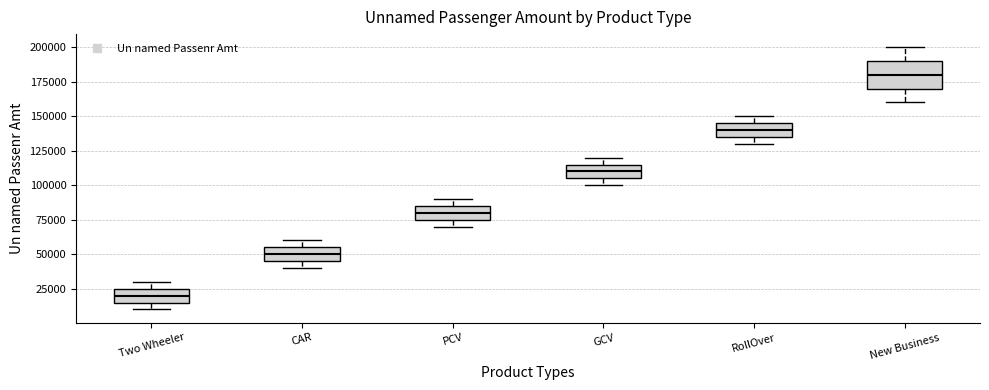

Reading left to right, transcribe this box plot: for each box, give where its median line is, the range the box spans, and where its two whiskers end, as read against the y-axis. The values are not printed on the chart, so give them approximately, as read against the axis.

Two Wheeler: median 20000, box 15000 to 25000, whiskers 10000 to 30000
CAR: median 50000, box 45000 to 55000, whiskers 40000 to 60000
PCV: median 80000, box 75000 to 85000, whiskers 70000 to 90000
GCV: median 110000, box 105000 to 115000, whiskers 100000 to 120000
RollOver: median 140000, box 135000 to 145000, whiskers 130000 to 150000
New Business: median 180000, box 170000 to 190000, whiskers 160000 to 200000